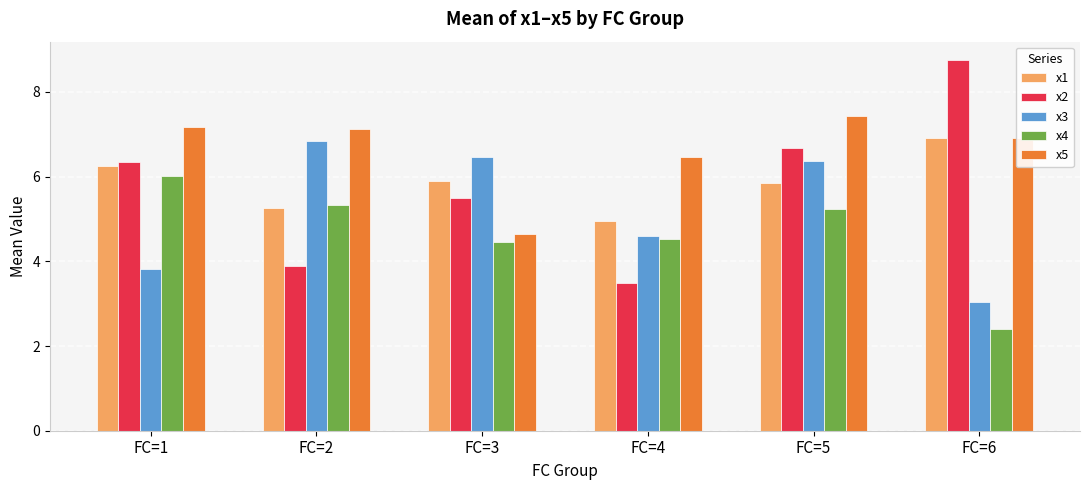

Which series has the largest range (max minus min)?

x2